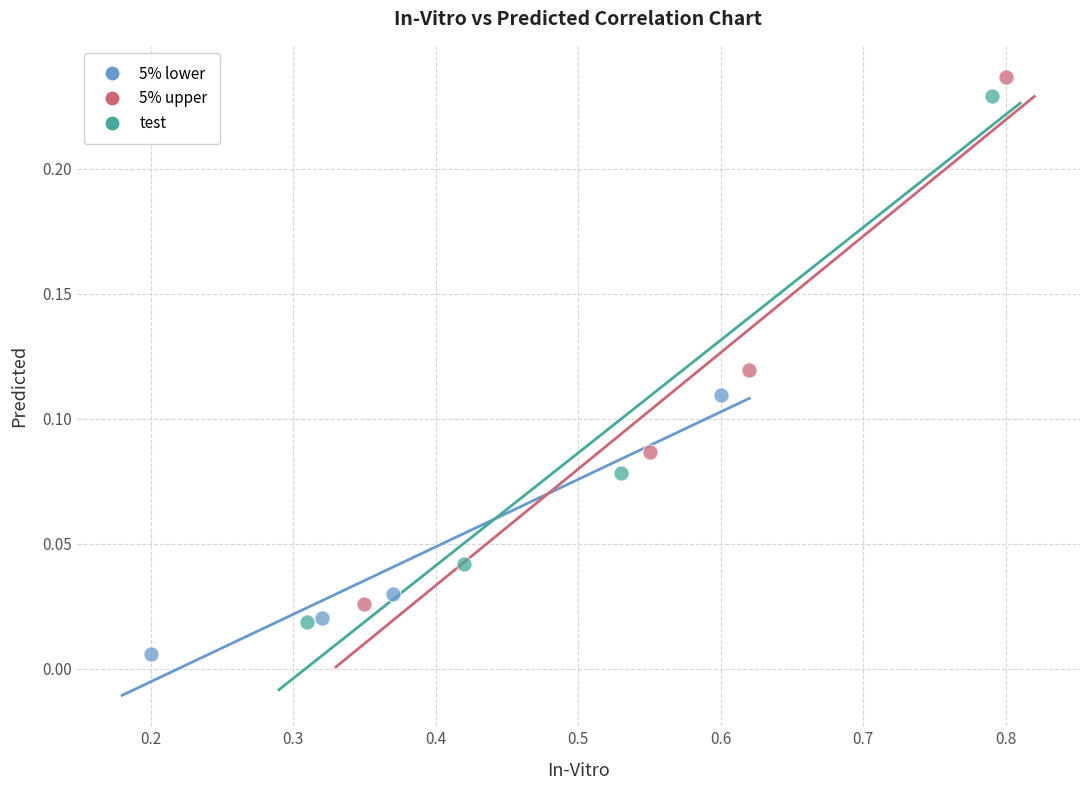

Which series reaches the maximum Y coordinate?

5% upper